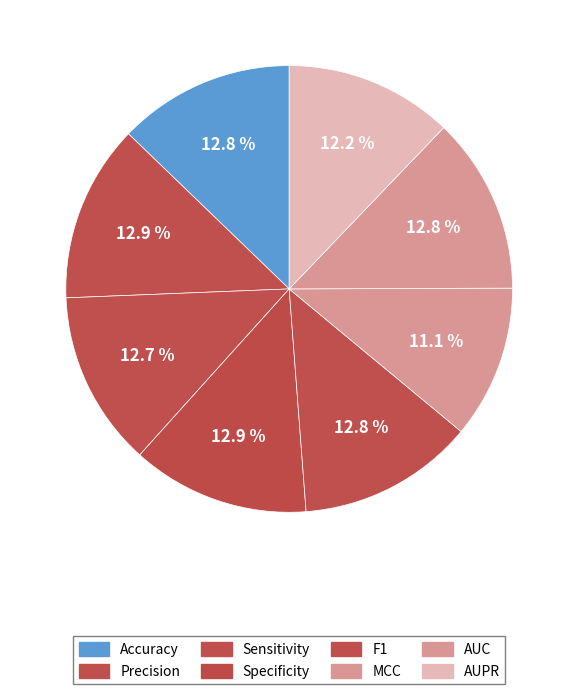

Which category has the biggest portion of the pie?

Specificity